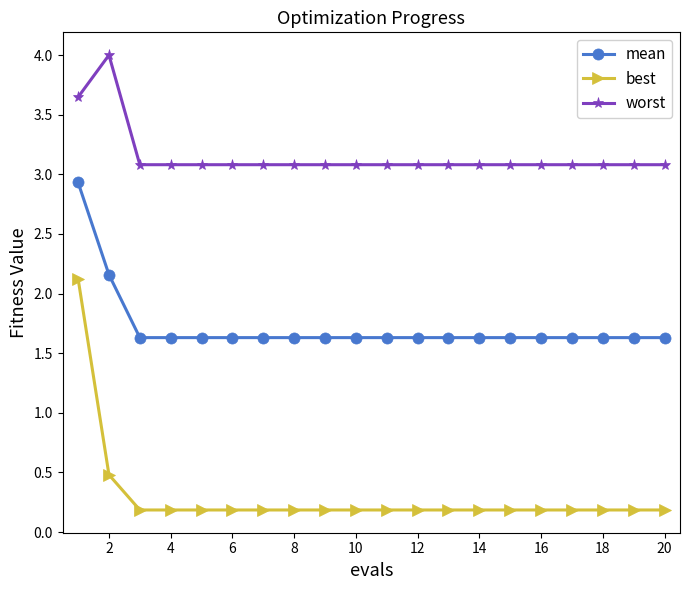

List the series in order of their overall mean, lowest first.

best, mean, worst